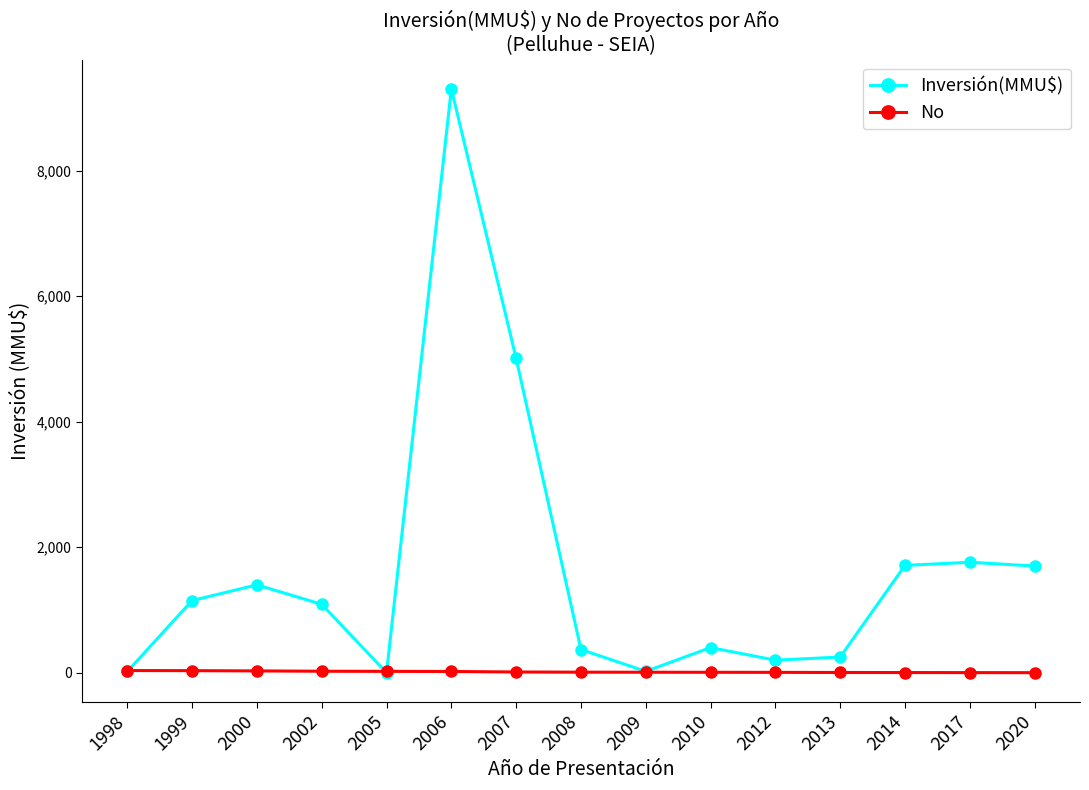

Between which two adjacent categories do Inversión(MMU$) and No first intersect?

1998 and 1999